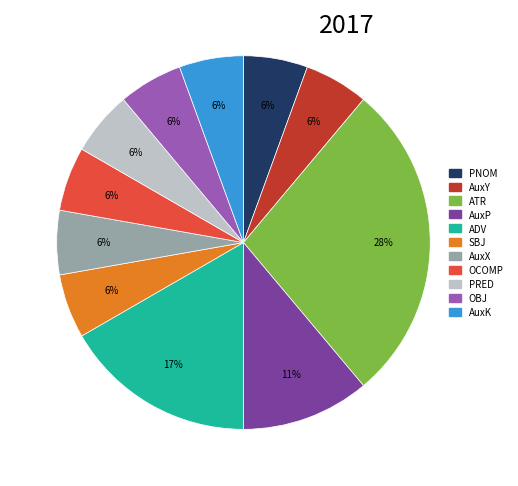

Is there a majority slice in this chart?

No